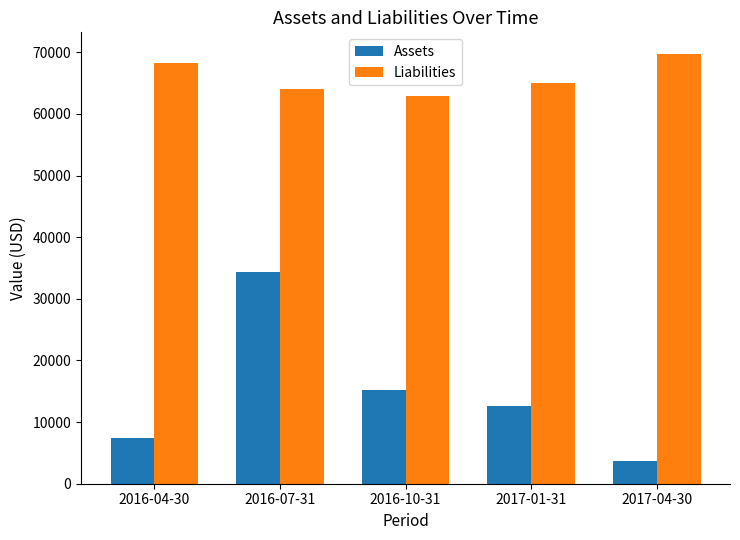

The Liabilities series shows 62925 at 2016-10-31. True or false?

True